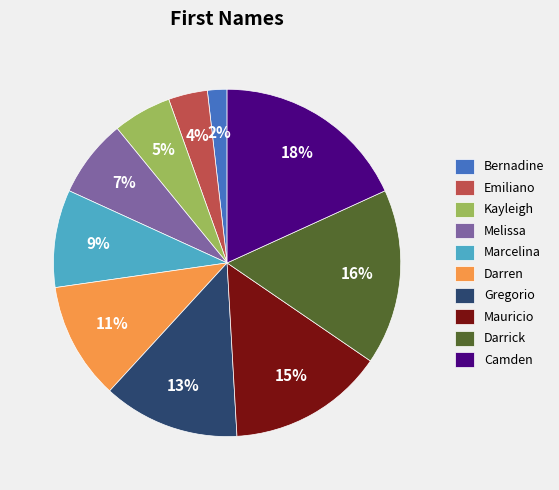

Which slice is the largest?

Camden